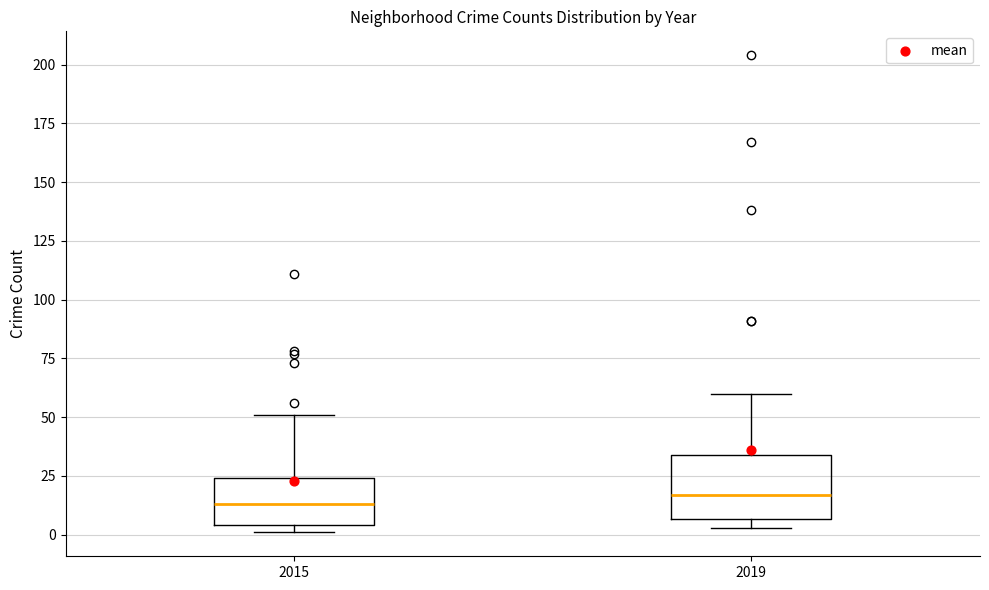

Where is the upper edge of the box at x = 2019 on the y-axis? The values are not printed on the chart, so give them approximately, as read against the axis.

35